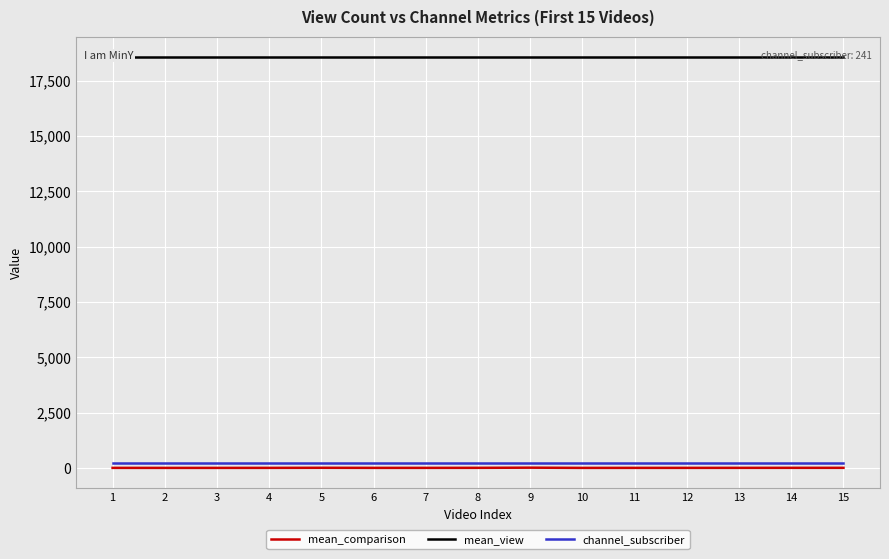

What value does the mean_comparison series have at 5?

5